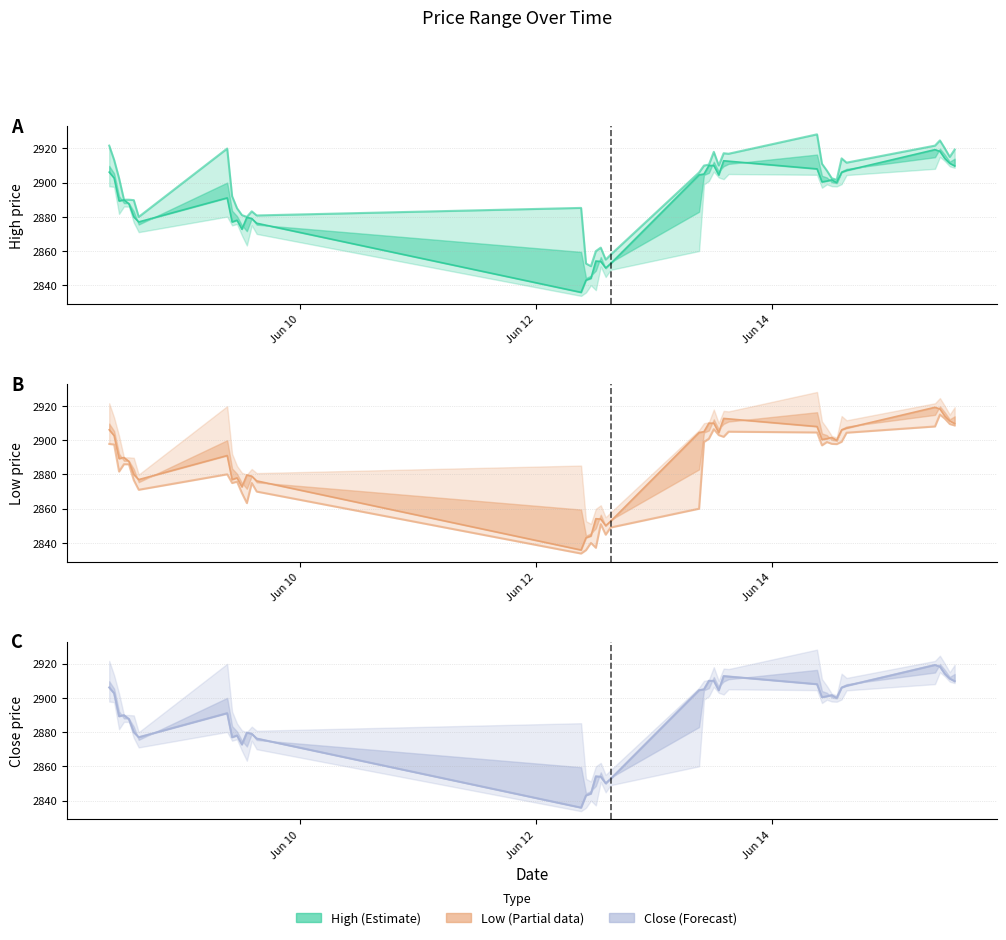

Where is the first local maximum for High?

2023-06-09 09:15